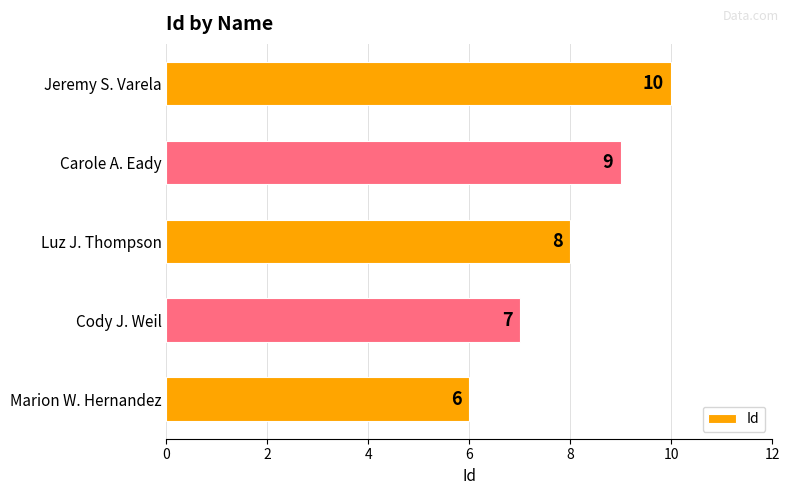

The chart shows a value of 10 at Jeremy S. Varela. True or false?

True